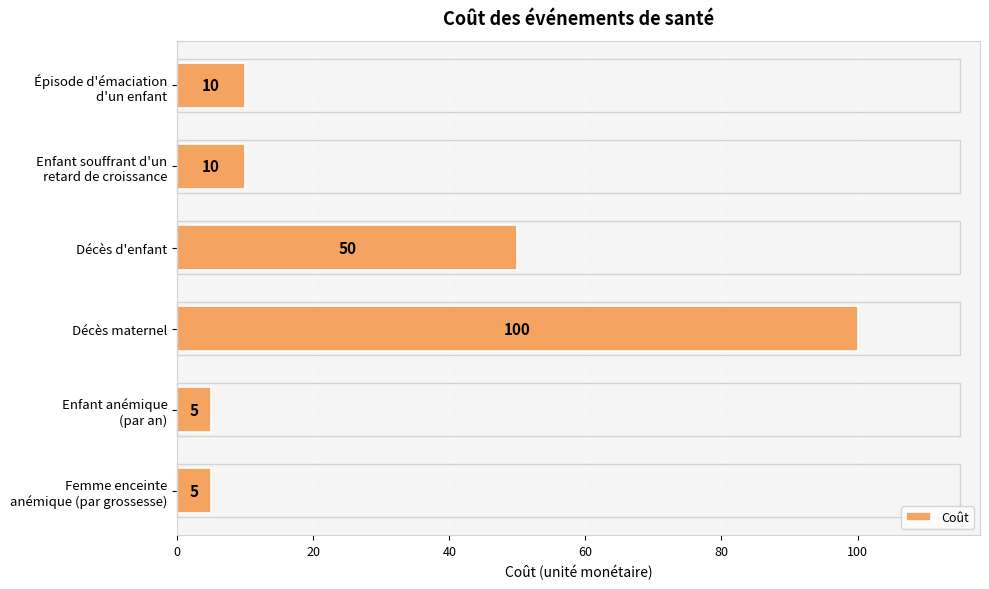

How many bars are there in total?

6